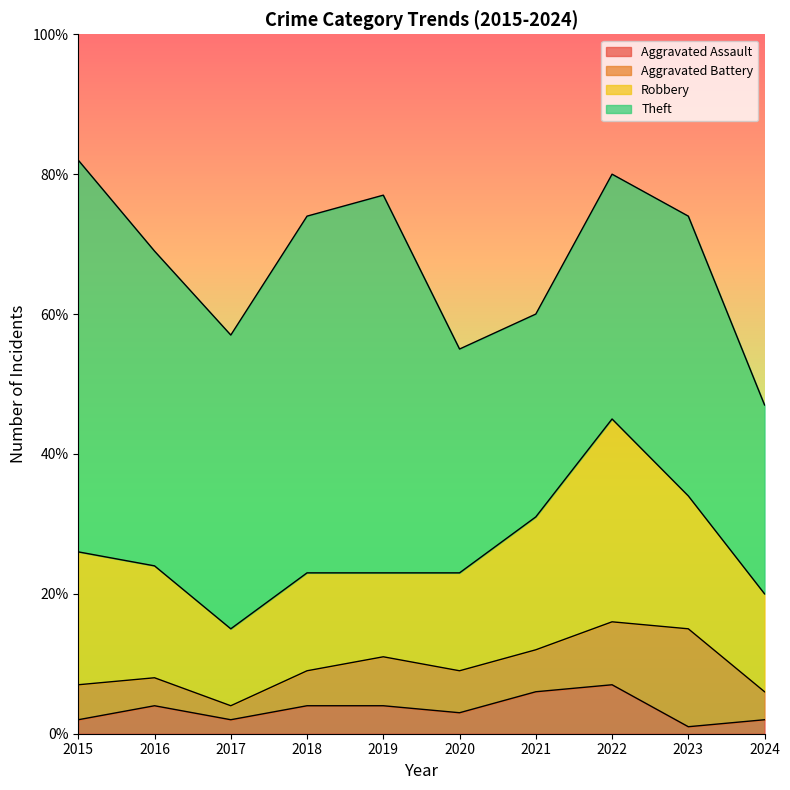

List the labels in order of Aggravated Assault value, smallest first.

2023, 2015, 2017, 2024, 2020, 2016, 2018, 2019, 2021, 2022